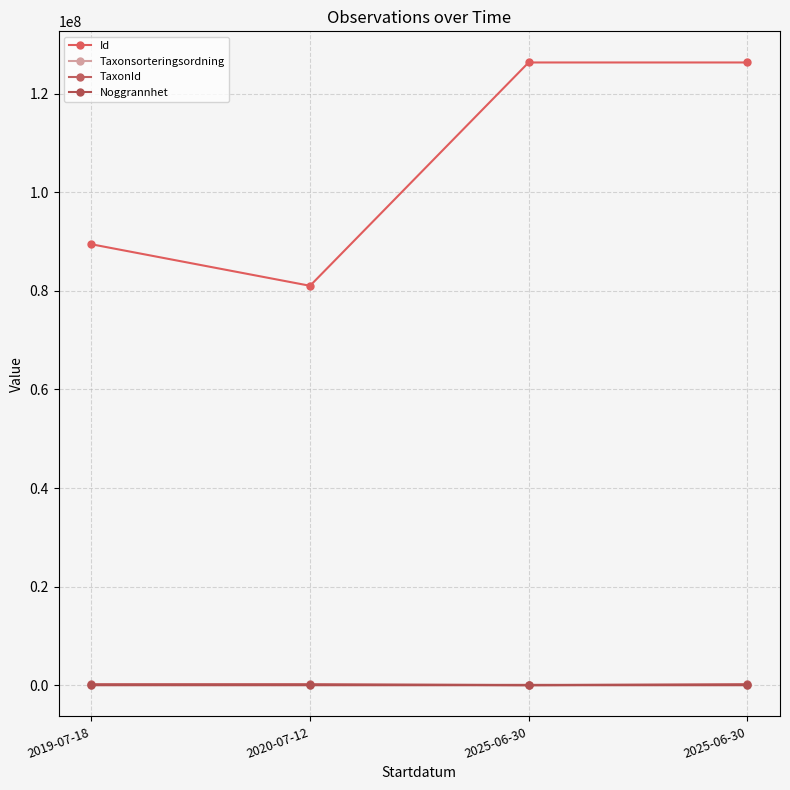

What is the sum of all Id values?

423170913